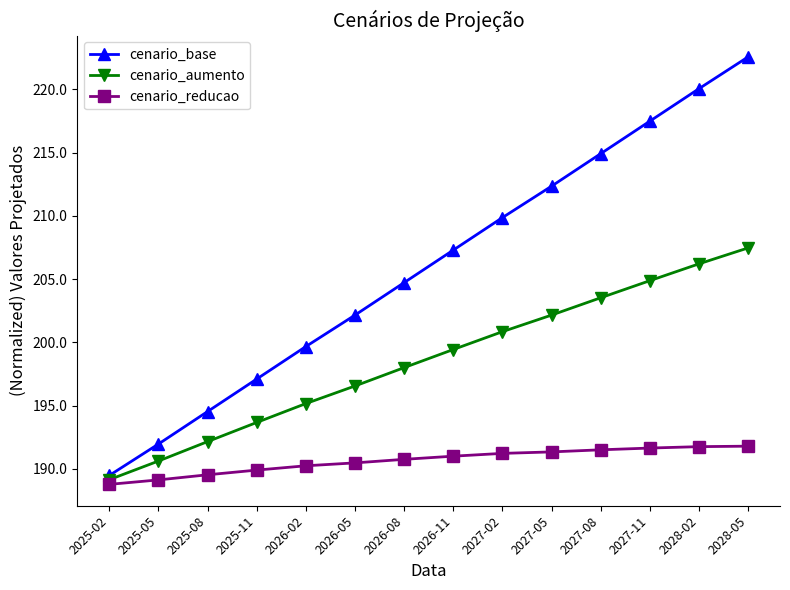

What is the smallest value displayed?

188.8